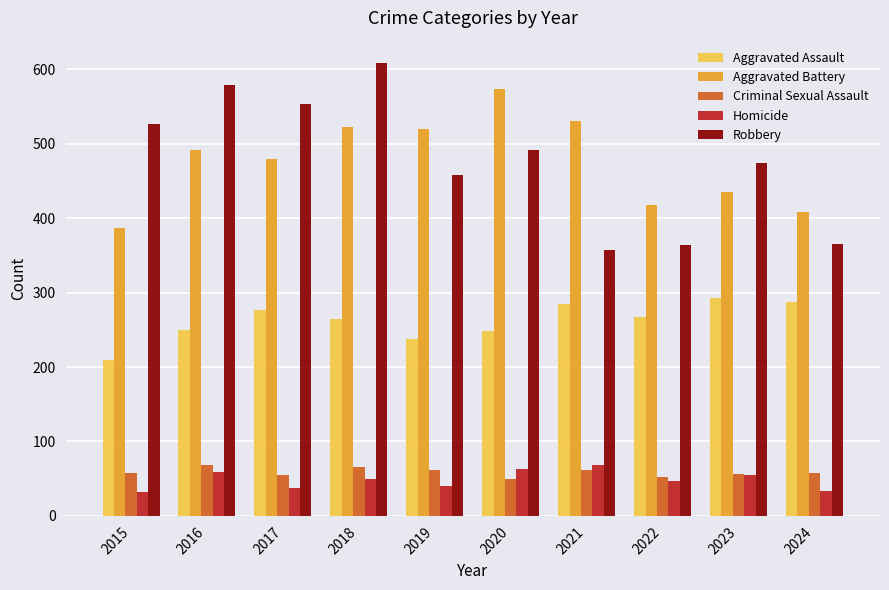

What is the difference between the second highest and minimum values in the Aggravated Assault series?

77